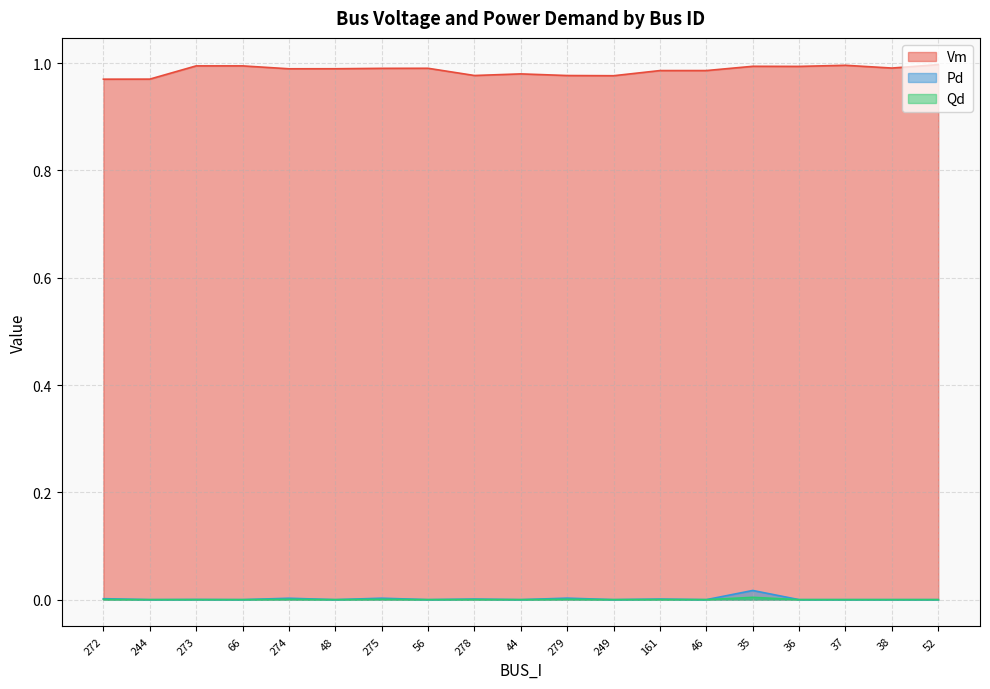

In Vm, how many points are higher than both neighbors (excluding endpoints)?

5